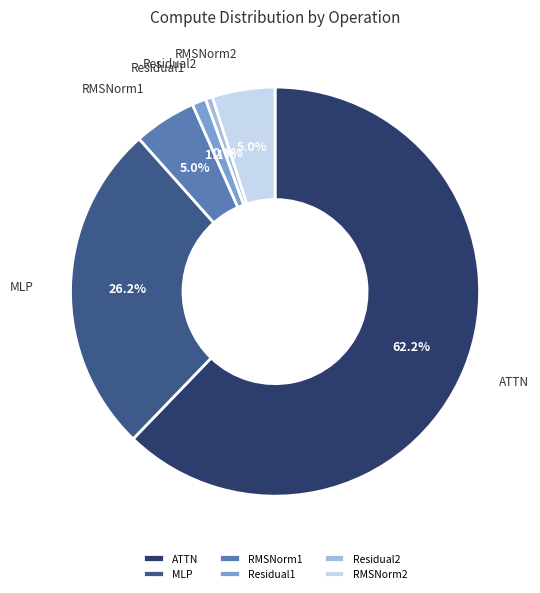

How many segments does this pie chart have?

6